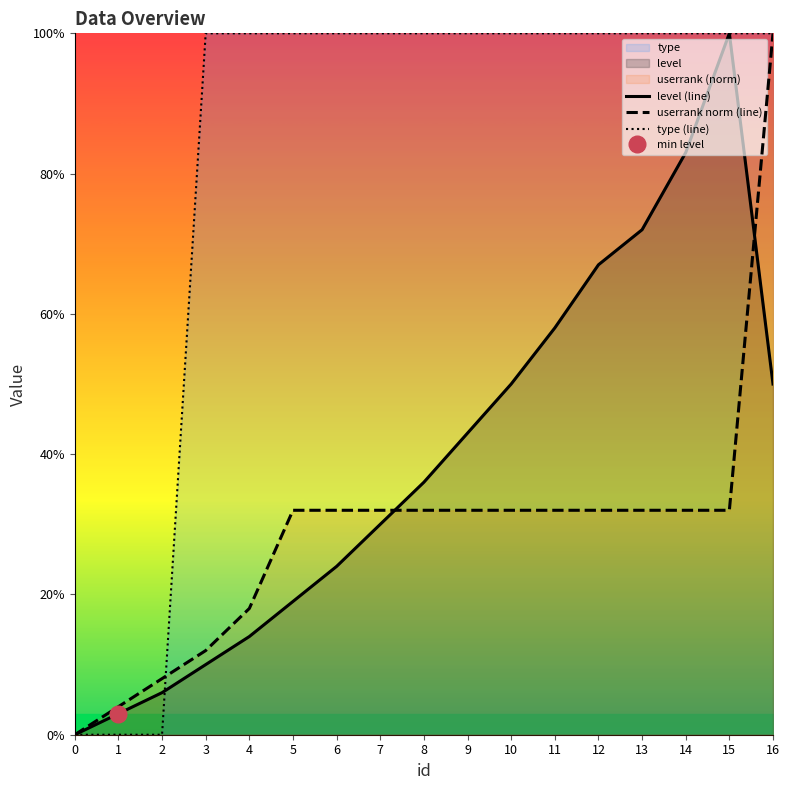

What is the spread (max minus min) of values at 4?

86